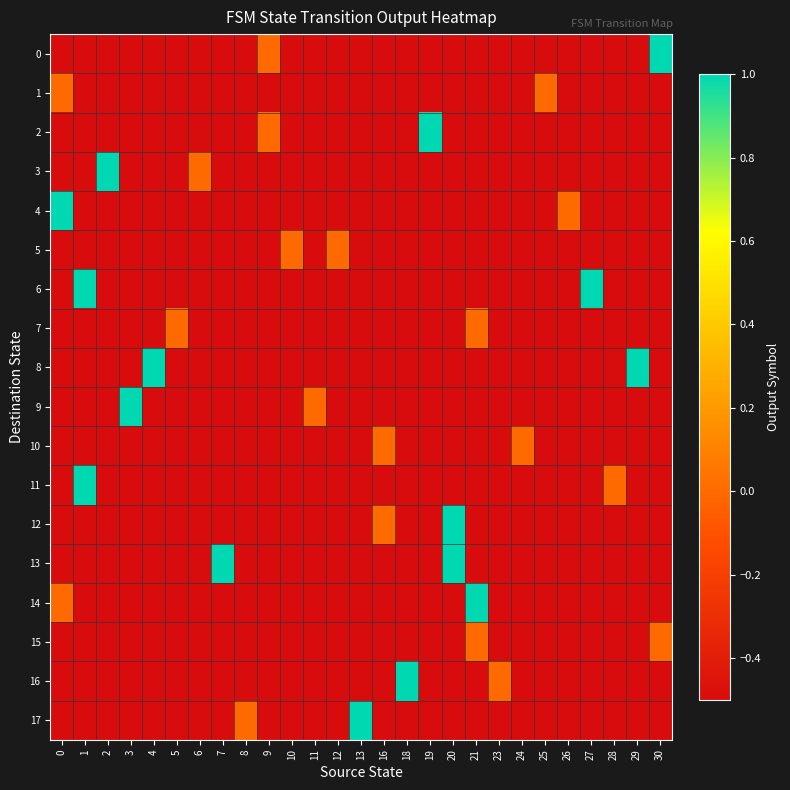

Reading left to right, transcribe all the data shown in this chart.

0: 0=-0.5	1=-0.5	2=-0.5	3=-0.5	4=-0.5	5=-0.5	6=-0.5	7=-0.5	8=-0.5	9=0.0	10=-0.5	11=-0.5	12=-0.5	13=-0.5	16=-0.5	18=-0.5	19=-0.5	20=-0.5	21=-0.5	23=-0.5	24=-0.5	25=-0.5	26=-0.5	27=-0.5	28=-0.5	29=-0.5	30=1.0
1: 0=0.0	1=-0.5	2=-0.5	3=-0.5	4=-0.5	5=-0.5	6=-0.5	7=-0.5	8=-0.5	9=-0.5	10=-0.5	11=-0.5	12=-0.5	13=-0.5	16=-0.5	18=-0.5	19=-0.5	20=-0.5	21=-0.5	23=-0.5	24=-0.5	25=0.0	26=-0.5	27=-0.5	28=-0.5	29=-0.5	30=-0.5
2: 0=-0.5	1=-0.5	2=-0.5	3=-0.5	4=-0.5	5=-0.5	6=-0.5	7=-0.5	8=-0.5	9=0.0	10=-0.5	11=-0.5	12=-0.5	13=-0.5	16=-0.5	18=-0.5	19=1.0	20=-0.5	21=-0.5	23=-0.5	24=-0.5	25=-0.5	26=-0.5	27=-0.5	28=-0.5	29=-0.5	30=-0.5
3: 0=-0.5	1=-0.5	2=1.0	3=-0.5	4=-0.5	5=-0.5	6=0.0	7=-0.5	8=-0.5	9=-0.5	10=-0.5	11=-0.5	12=-0.5	13=-0.5	16=-0.5	18=-0.5	19=-0.5	20=-0.5	21=-0.5	23=-0.5	24=-0.5	25=-0.5	26=-0.5	27=-0.5	28=-0.5	29=-0.5	30=-0.5
4: 0=1.0	1=-0.5	2=-0.5	3=-0.5	4=-0.5	5=-0.5	6=-0.5	7=-0.5	8=-0.5	9=-0.5	10=-0.5	11=-0.5	12=-0.5	13=-0.5	16=-0.5	18=-0.5	19=-0.5	20=-0.5	21=-0.5	23=-0.5	24=-0.5	25=-0.5	26=0.0	27=-0.5	28=-0.5	29=-0.5	30=-0.5
5: 0=-0.5	1=-0.5	2=-0.5	3=-0.5	4=-0.5	5=-0.5	6=-0.5	7=-0.5	8=-0.5	9=-0.5	10=0.0	11=-0.5	12=0.0	13=-0.5	16=-0.5	18=-0.5	19=-0.5	20=-0.5	21=-0.5	23=-0.5	24=-0.5	25=-0.5	26=-0.5	27=-0.5	28=-0.5	29=-0.5	30=-0.5
6: 0=-0.5	1=1.0	2=-0.5	3=-0.5	4=-0.5	5=-0.5	6=-0.5	7=-0.5	8=-0.5	9=-0.5	10=-0.5	11=-0.5	12=-0.5	13=-0.5	16=-0.5	18=-0.5	19=-0.5	20=-0.5	21=-0.5	23=-0.5	24=-0.5	25=-0.5	26=-0.5	27=1.0	28=-0.5	29=-0.5	30=-0.5
7: 0=-0.5	1=-0.5	2=-0.5	3=-0.5	4=-0.5	5=0.0	6=-0.5	7=-0.5	8=-0.5	9=-0.5	10=-0.5	11=-0.5	12=-0.5	13=-0.5	16=-0.5	18=-0.5	19=-0.5	20=-0.5	21=0.0	23=-0.5	24=-0.5	25=-0.5	26=-0.5	27=-0.5	28=-0.5	29=-0.5	30=-0.5
8: 0=-0.5	1=-0.5	2=-0.5	3=-0.5	4=1.0	5=-0.5	6=-0.5	7=-0.5	8=-0.5	9=-0.5	10=-0.5	11=-0.5	12=-0.5	13=-0.5	16=-0.5	18=-0.5	19=-0.5	20=-0.5	21=-0.5	23=-0.5	24=-0.5	25=-0.5	26=-0.5	27=-0.5	28=-0.5	29=1.0	30=-0.5
9: 0=-0.5	1=-0.5	2=-0.5	3=1.0	4=-0.5	5=-0.5	6=-0.5	7=-0.5	8=-0.5	9=-0.5	10=-0.5	11=0.0	12=-0.5	13=-0.5	16=-0.5	18=-0.5	19=-0.5	20=-0.5	21=-0.5	23=-0.5	24=-0.5	25=-0.5	26=-0.5	27=-0.5	28=-0.5	29=-0.5	30=-0.5
10: 0=-0.5	1=-0.5	2=-0.5	3=-0.5	4=-0.5	5=-0.5	6=-0.5	7=-0.5	8=-0.5	9=-0.5	10=-0.5	11=-0.5	12=-0.5	13=-0.5	16=0.0	18=-0.5	19=-0.5	20=-0.5	21=-0.5	23=-0.5	24=0.0	25=-0.5	26=-0.5	27=-0.5	28=-0.5	29=-0.5	30=-0.5
11: 0=-0.5	1=1.0	2=-0.5	3=-0.5	4=-0.5	5=-0.5	6=-0.5	7=-0.5	8=-0.5	9=-0.5	10=-0.5	11=-0.5	12=-0.5	13=-0.5	16=-0.5	18=-0.5	19=-0.5	20=-0.5	21=-0.5	23=-0.5	24=-0.5	25=-0.5	26=-0.5	27=-0.5	28=0.0	29=-0.5	30=-0.5
12: 0=-0.5	1=-0.5	2=-0.5	3=-0.5	4=-0.5	5=-0.5	6=-0.5	7=-0.5	8=-0.5	9=-0.5	10=-0.5	11=-0.5	12=-0.5	13=-0.5	16=0.0	18=-0.5	19=-0.5	20=1.0	21=-0.5	23=-0.5	24=-0.5	25=-0.5	26=-0.5	27=-0.5	28=-0.5	29=-0.5	30=-0.5
13: 0=-0.5	1=-0.5	2=-0.5	3=-0.5	4=-0.5	5=-0.5	6=-0.5	7=1.0	8=-0.5	9=-0.5	10=-0.5	11=-0.5	12=-0.5	13=-0.5	16=-0.5	18=-0.5	19=-0.5	20=1.0	21=-0.5	23=-0.5	24=-0.5	25=-0.5	26=-0.5	27=-0.5	28=-0.5	29=-0.5	30=-0.5
14: 0=0.0	1=-0.5	2=-0.5	3=-0.5	4=-0.5	5=-0.5	6=-0.5	7=-0.5	8=-0.5	9=-0.5	10=-0.5	11=-0.5	12=-0.5	13=-0.5	16=-0.5	18=-0.5	19=-0.5	20=-0.5	21=1.0	23=-0.5	24=-0.5	25=-0.5	26=-0.5	27=-0.5	28=-0.5	29=-0.5	30=-0.5
15: 0=-0.5	1=-0.5	2=-0.5	3=-0.5	4=-0.5	5=-0.5	6=-0.5	7=-0.5	8=-0.5	9=-0.5	10=-0.5	11=-0.5	12=-0.5	13=-0.5	16=-0.5	18=-0.5	19=-0.5	20=-0.5	21=0.0	23=-0.5	24=-0.5	25=-0.5	26=-0.5	27=-0.5	28=-0.5	29=-0.5	30=0.0
16: 0=-0.5	1=-0.5	2=-0.5	3=-0.5	4=-0.5	5=-0.5	6=-0.5	7=-0.5	8=-0.5	9=-0.5	10=-0.5	11=-0.5	12=-0.5	13=-0.5	16=-0.5	18=1.0	19=-0.5	20=-0.5	21=-0.5	23=0.0	24=-0.5	25=-0.5	26=-0.5	27=-0.5	28=-0.5	29=-0.5	30=-0.5
17: 0=-0.5	1=-0.5	2=-0.5	3=-0.5	4=-0.5	5=-0.5	6=-0.5	7=-0.5	8=0.0	9=-0.5	10=-0.5	11=-0.5	12=-0.5	13=1.0	16=-0.5	18=-0.5	19=-0.5	20=-0.5	21=-0.5	23=-0.5	24=-0.5	25=-0.5	26=-0.5	27=-0.5	28=-0.5	29=-0.5	30=-0.5